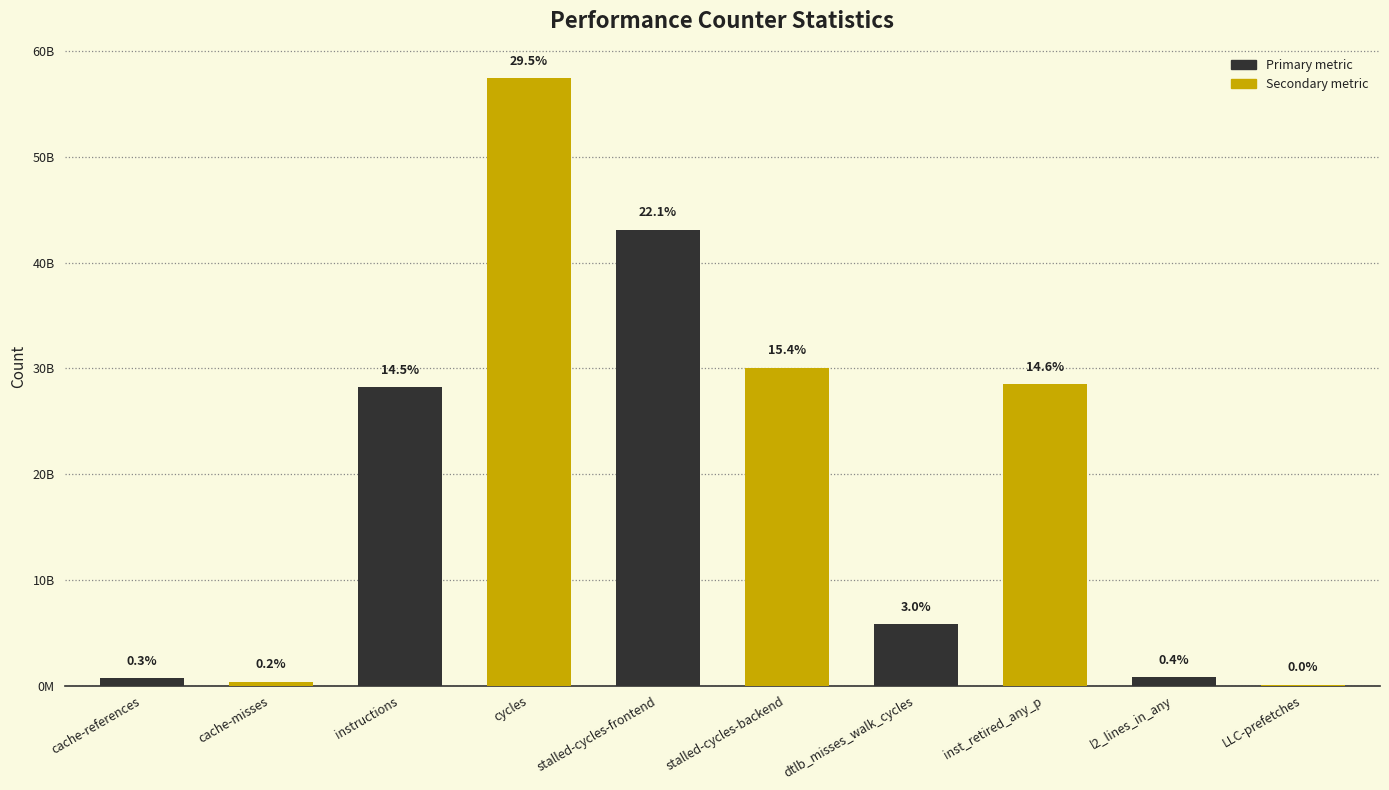

List the labels in order of value, smallest first.

LLC-prefetches, cache-misses, cache-references, l2_lines_in_any, dtlb_misses_walk_cycles, instructions, inst_retired_any_p, stalled-cycles-backend, stalled-cycles-frontend, cycles